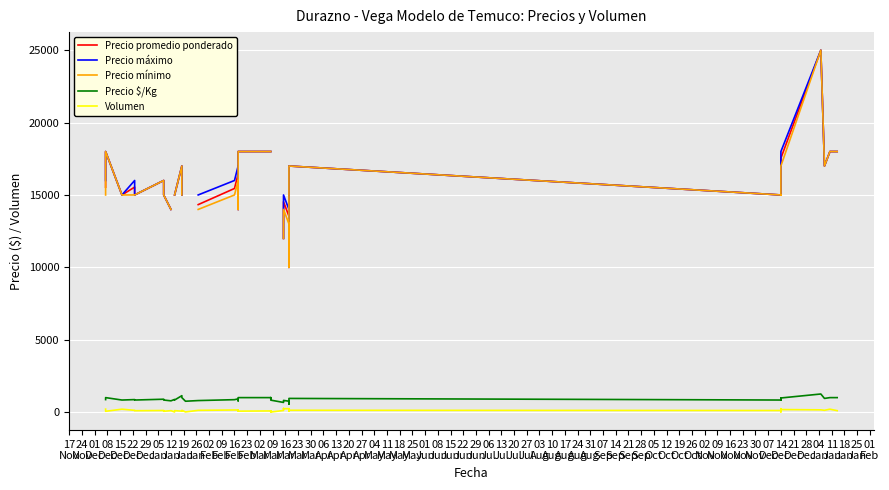

How many values in Precio mínimo are above zero?

35